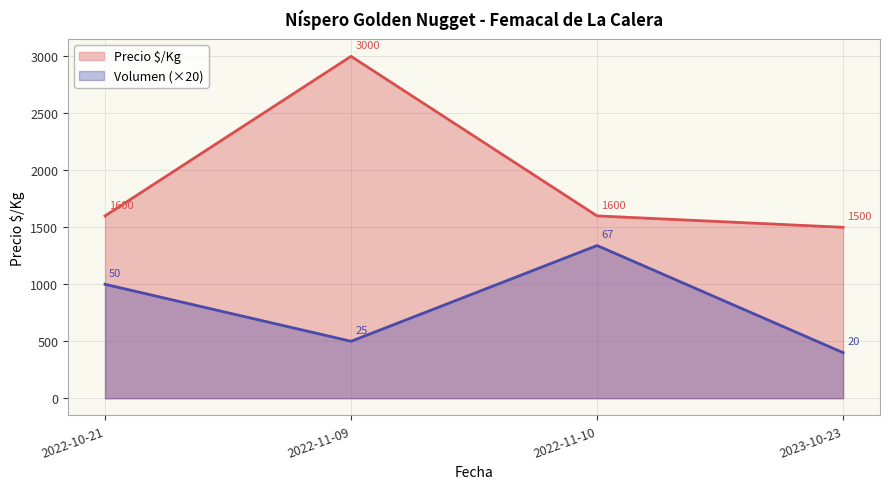

At which label does Volumen reach its peak?

2022-11-10